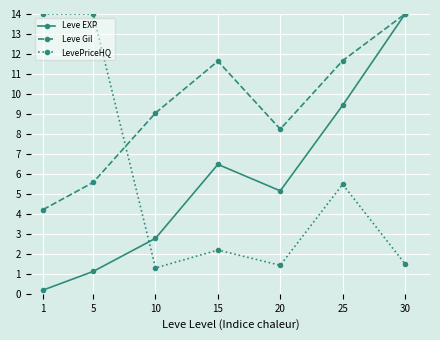

Is this an area chart (filled region under the line)?

No